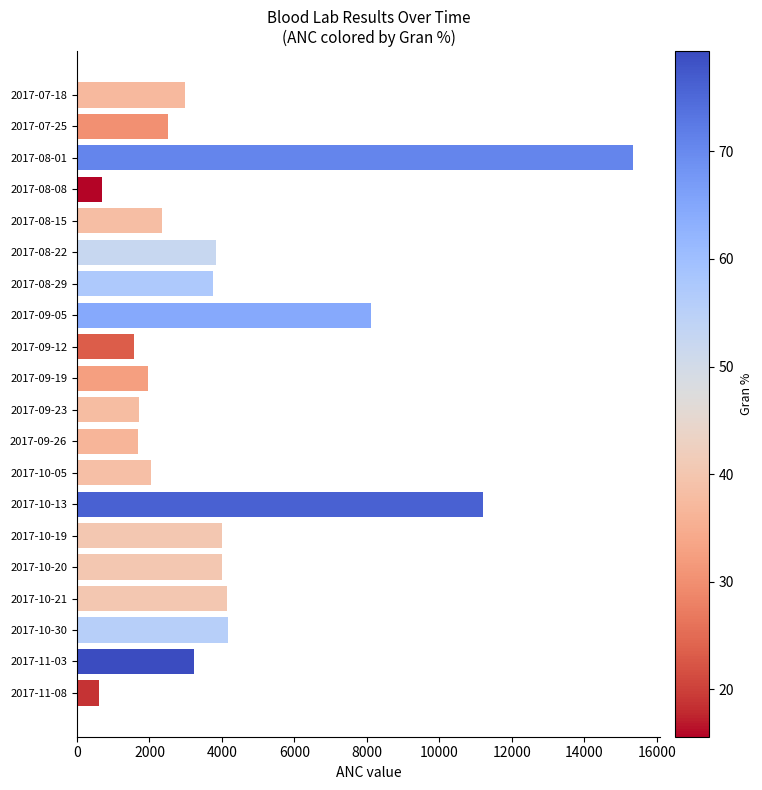

Is it true that the value at 2017-09-05 is 1863?

False